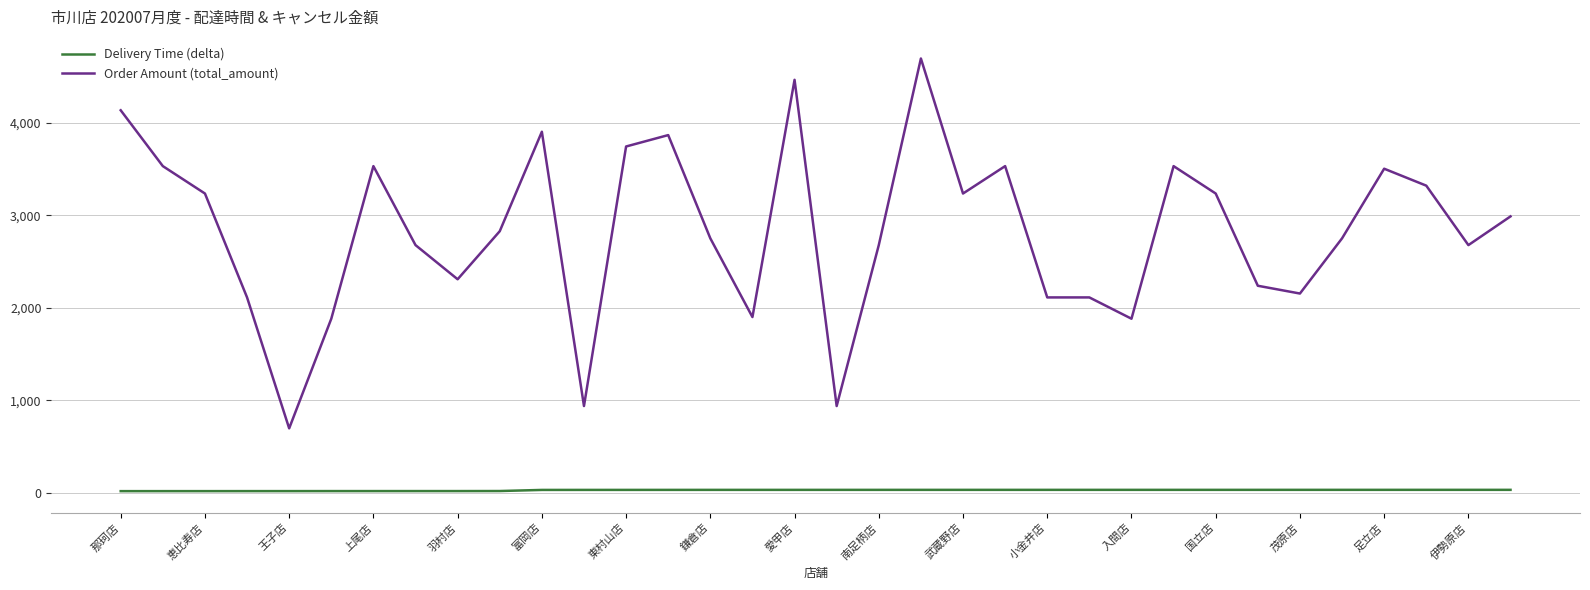

What is the highest value of the Order Amount (total_amount) series?

4692.0